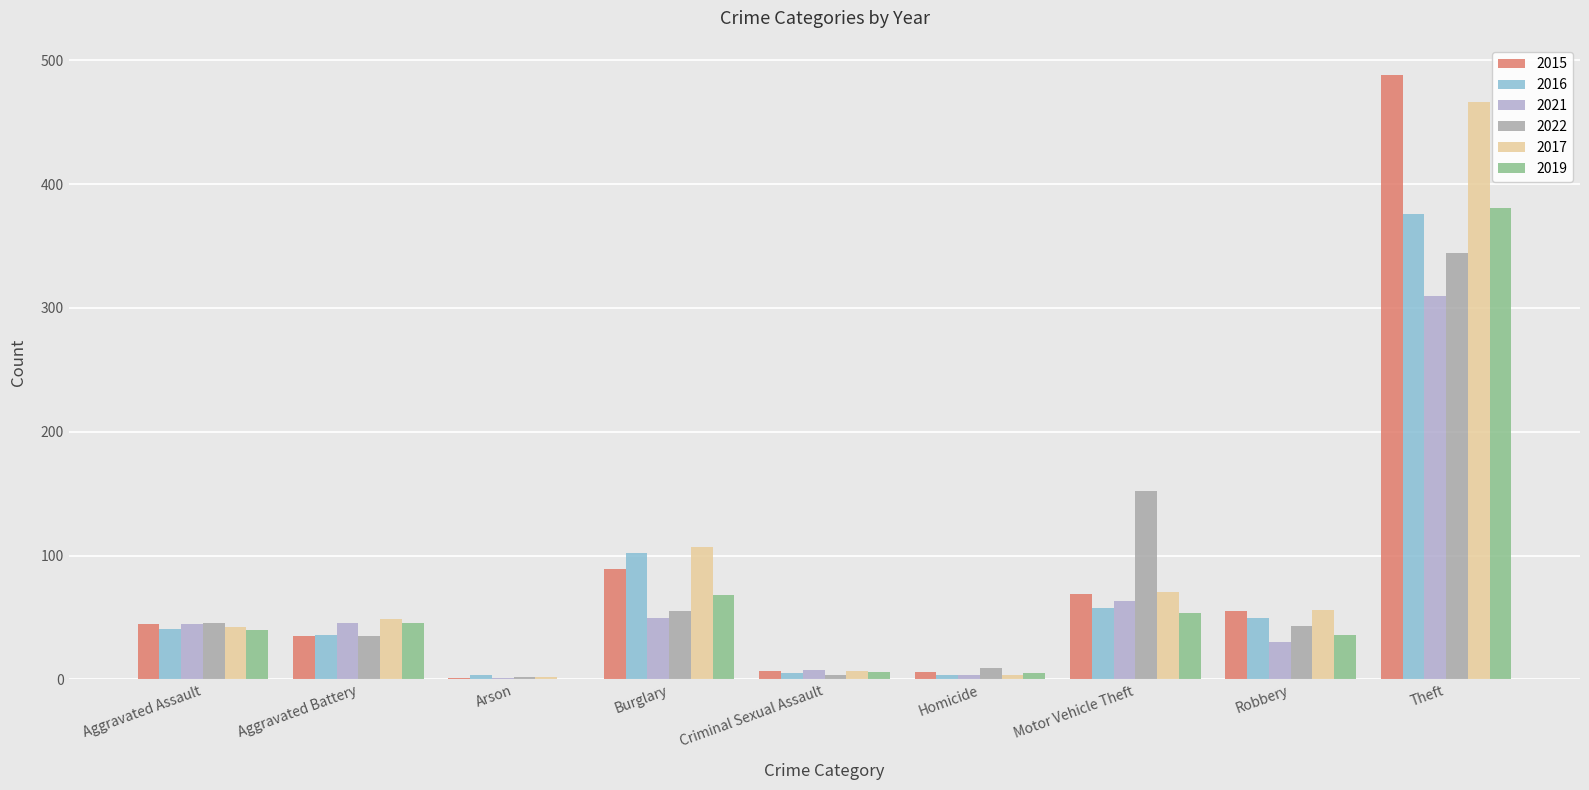

Rank the series by their maximum value, from lowest to highest.

2021, 2022, 2016, 2019, 2017, 2015